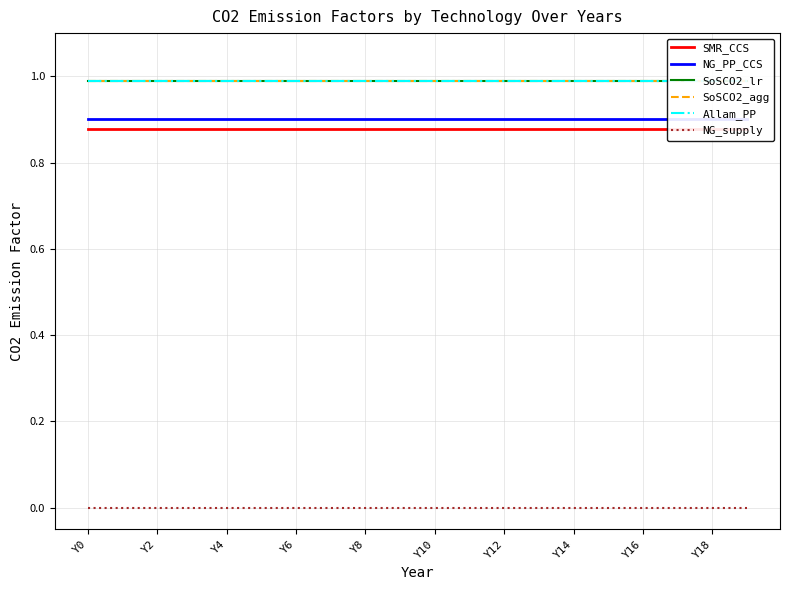

What are all the series names shown in the legend?

SMR_CCS, NG_PP_CCS, SoSCO2_lr, SoSCO2_agg, Allam_PP, NG_supply